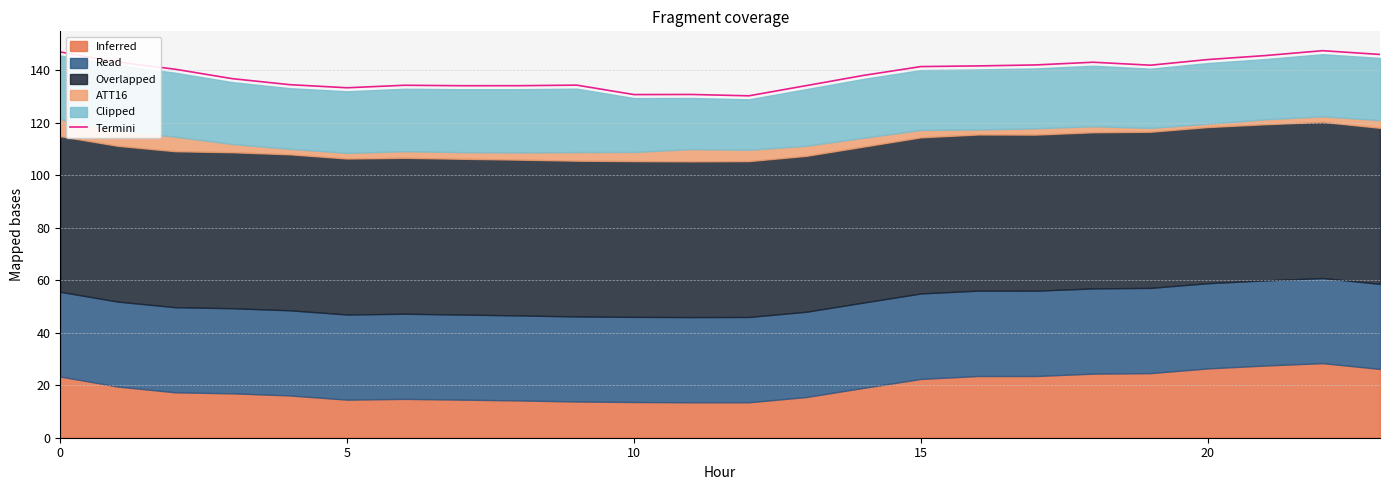

What is the difference between the second highest and second lowest values?

16.2